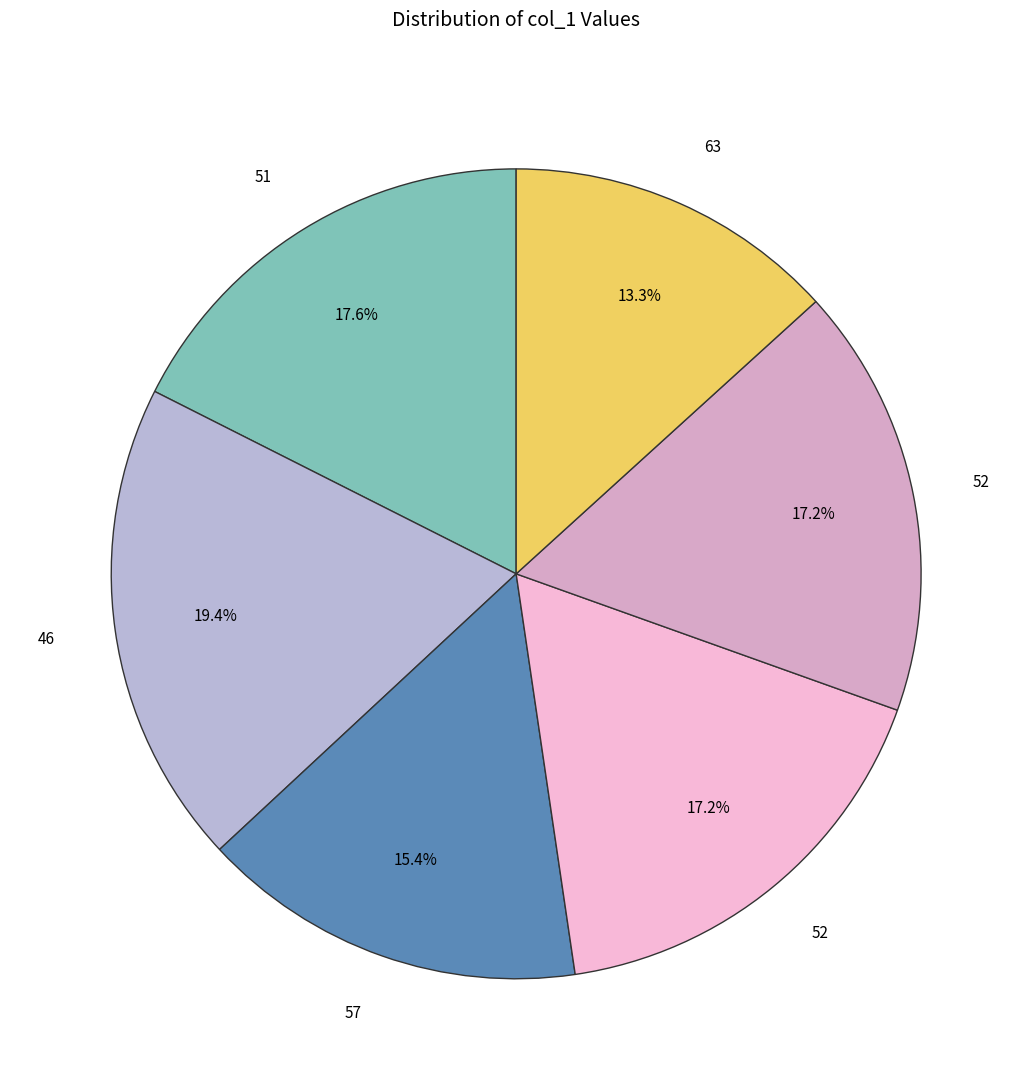

Which category has the smallest portion of the pie?

63